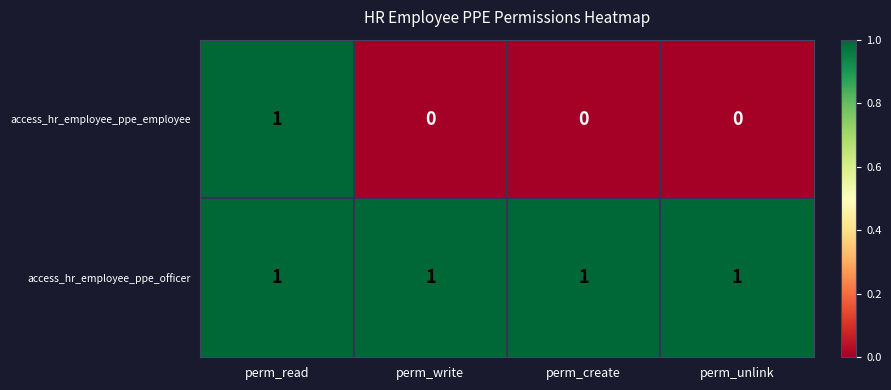

True or false: access_hr_employee_ppe_officer has a value of 1 at perm_unlink.

True